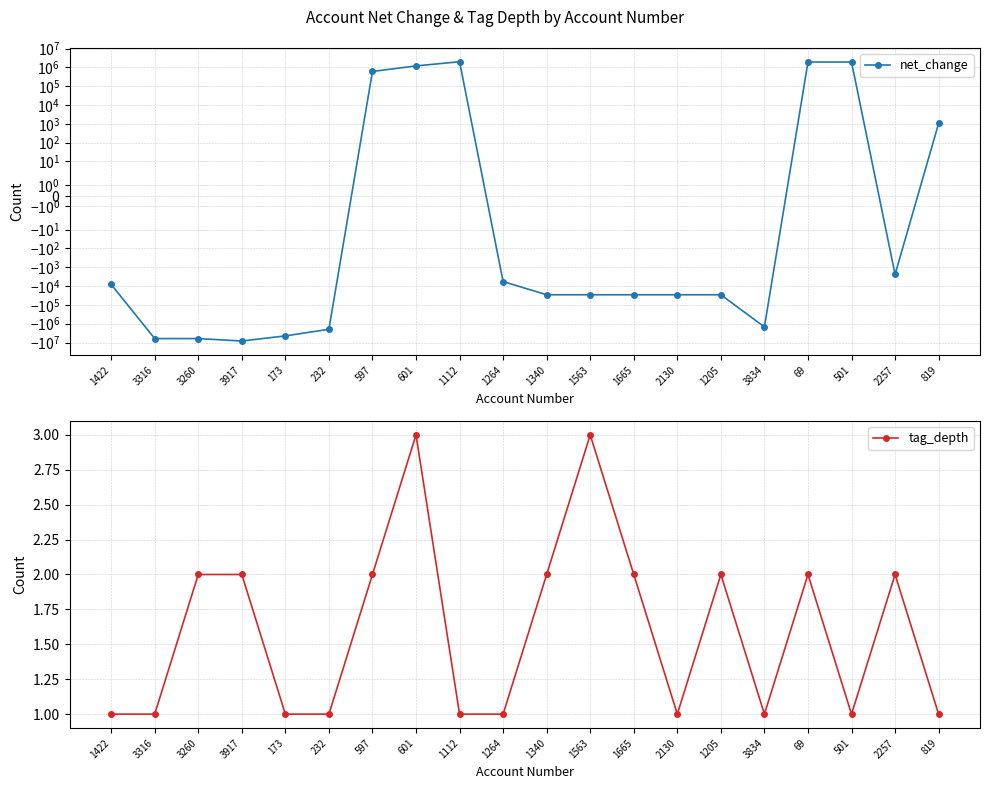

Is this an area chart (filled region under the line)?

No